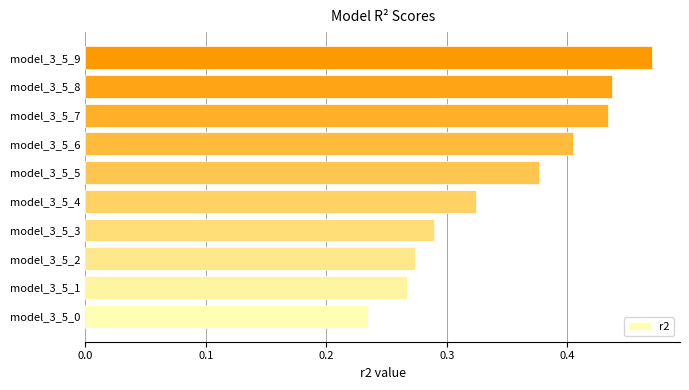

What is the change in value from model_3_5_0 to model_3_5_8?

+0.2